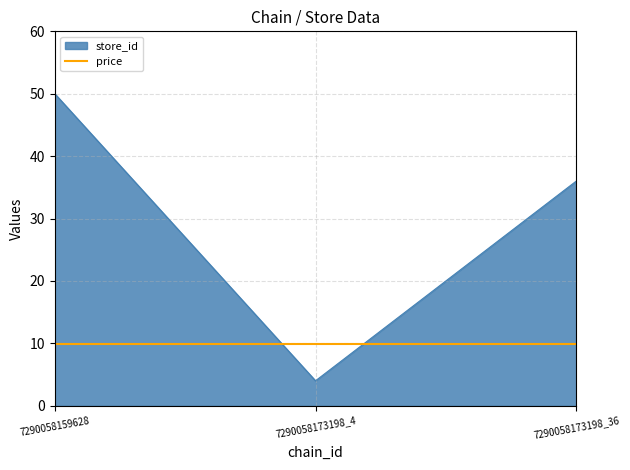

Does the chart display data point markers on the line(s)?

No